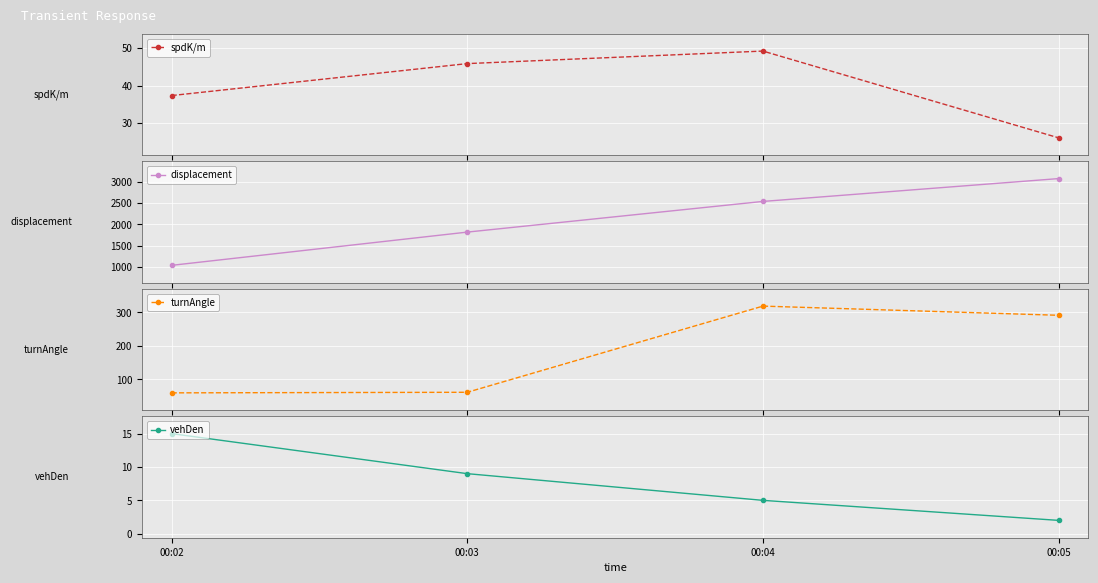

What is the highest value of the turnAngle series?

318.4